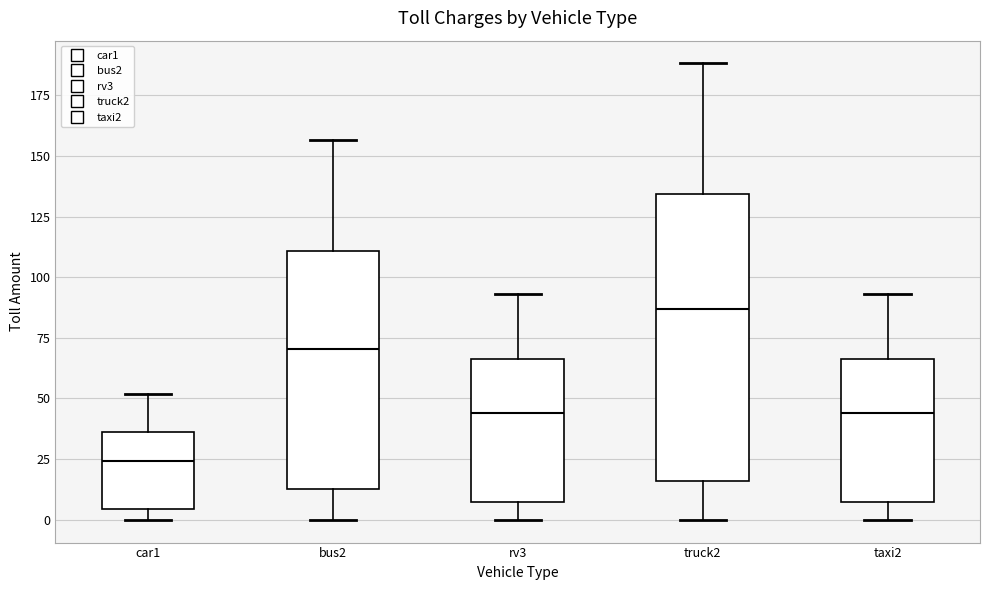

Where does the median line of the box for taxi2 sit on the y-axis? The values are not printed on the chart, so give them approximately, as read against the axis.

45